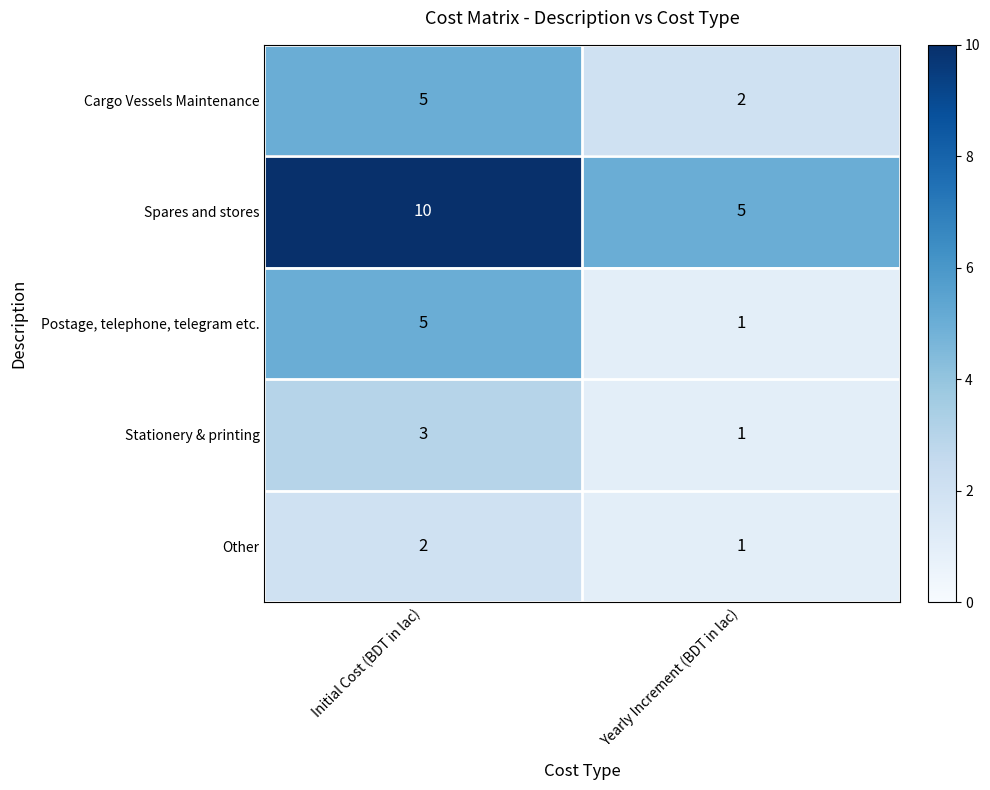

What is the difference between the highest and lowest values at Initial Cost (BDT in lac)?

8